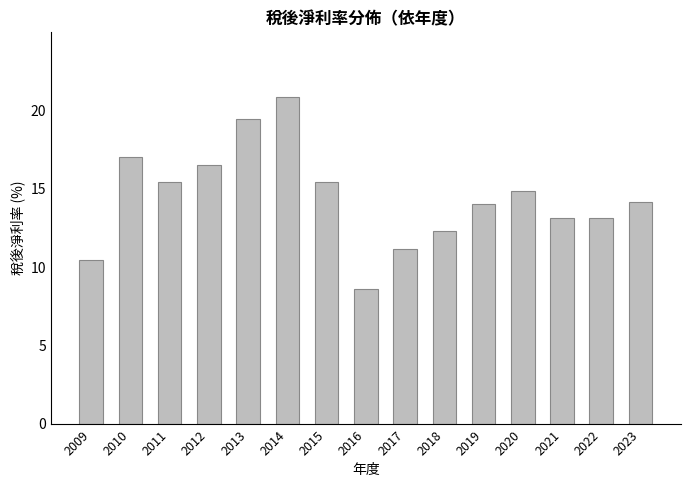

How many data points does each series have?

15